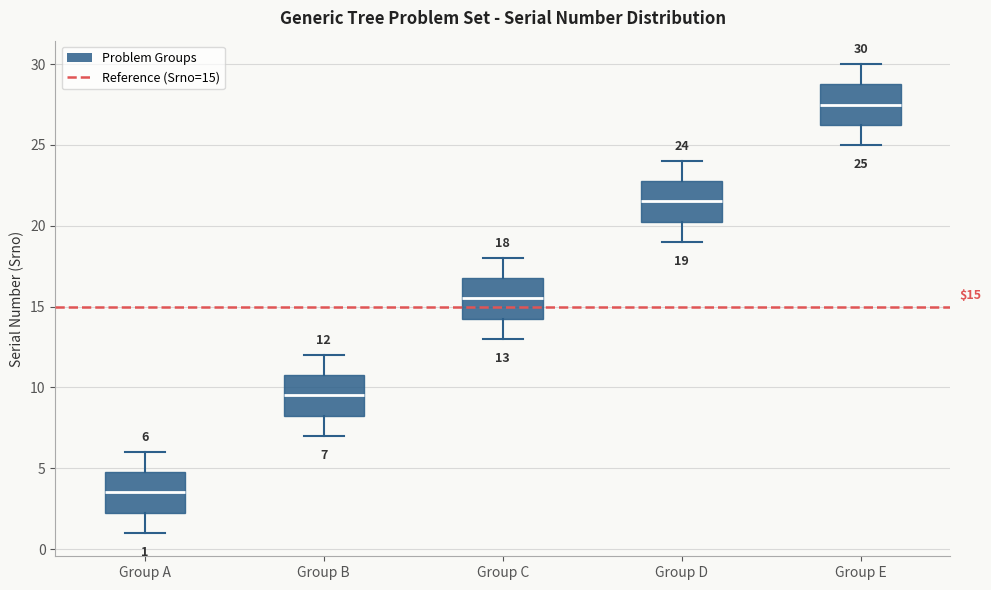

Which box's median line is the highest?

Group E